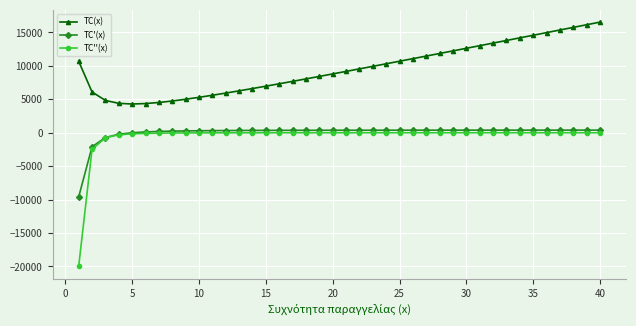

Which series has the largest range (max minus min)?

TC''(x)